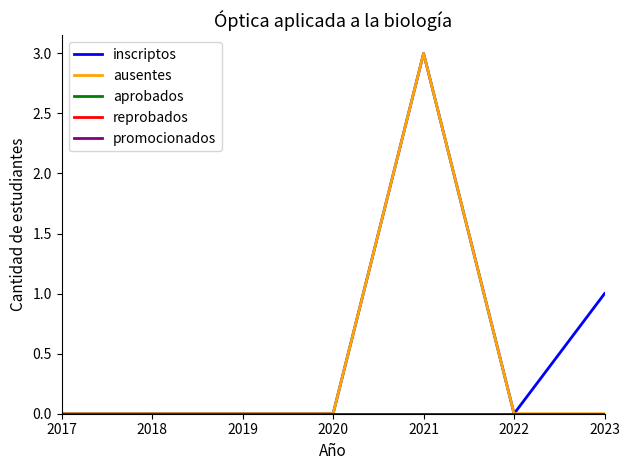

Does the chart have visible grid lines?

No